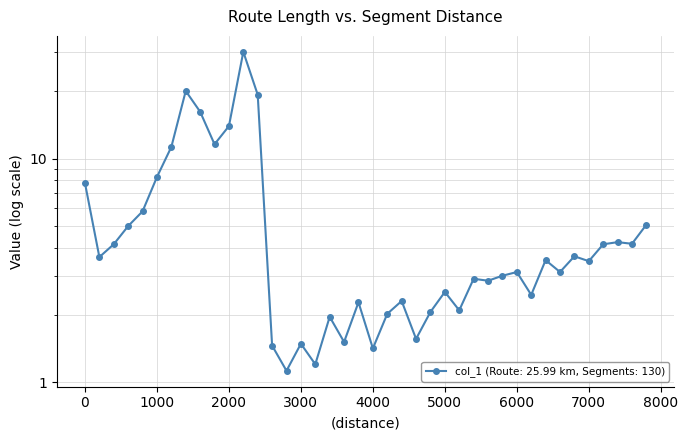

List the labels in order of value, largest first.

2200, 1400, 2400, 1600, 2000, 1800, 1200, 1000, 0, 800, 7800, 600, 7400, 7600, 400, 7200, 6800, 200, 6400, 7000, 6600, 6000, 5800, 5400, 5600, 5000, 6200, 4400, 3800, 5200, 4800, 4200, 3400, 4600, 3600, 3000, 2600, 4000, 3200, 2800